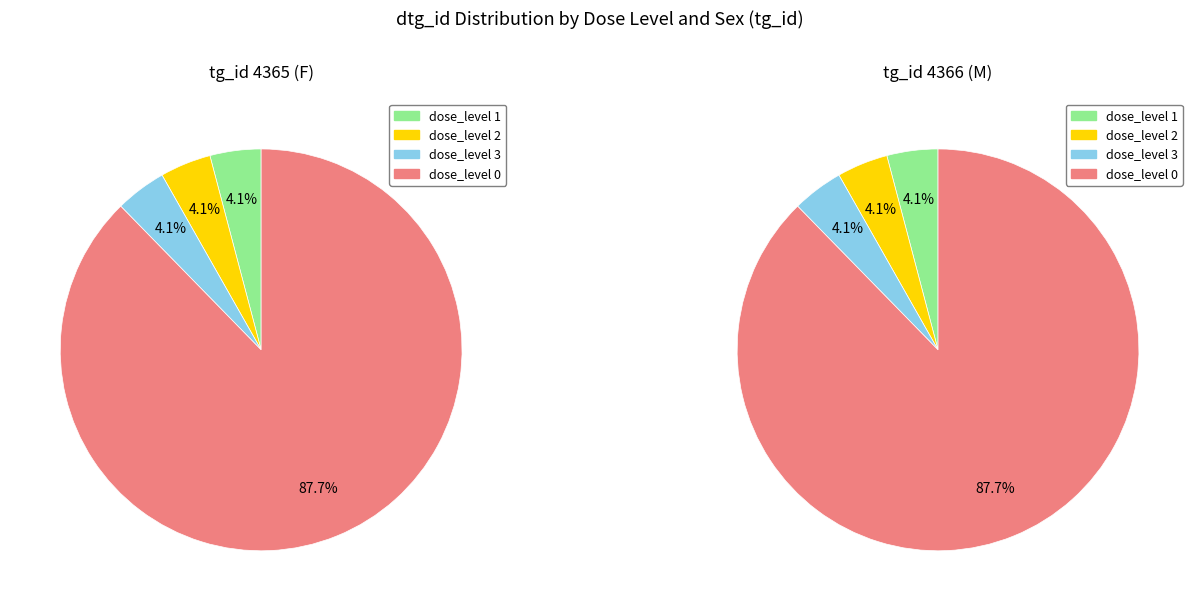

To the nearest percent, what is the average slice percentage?

25%